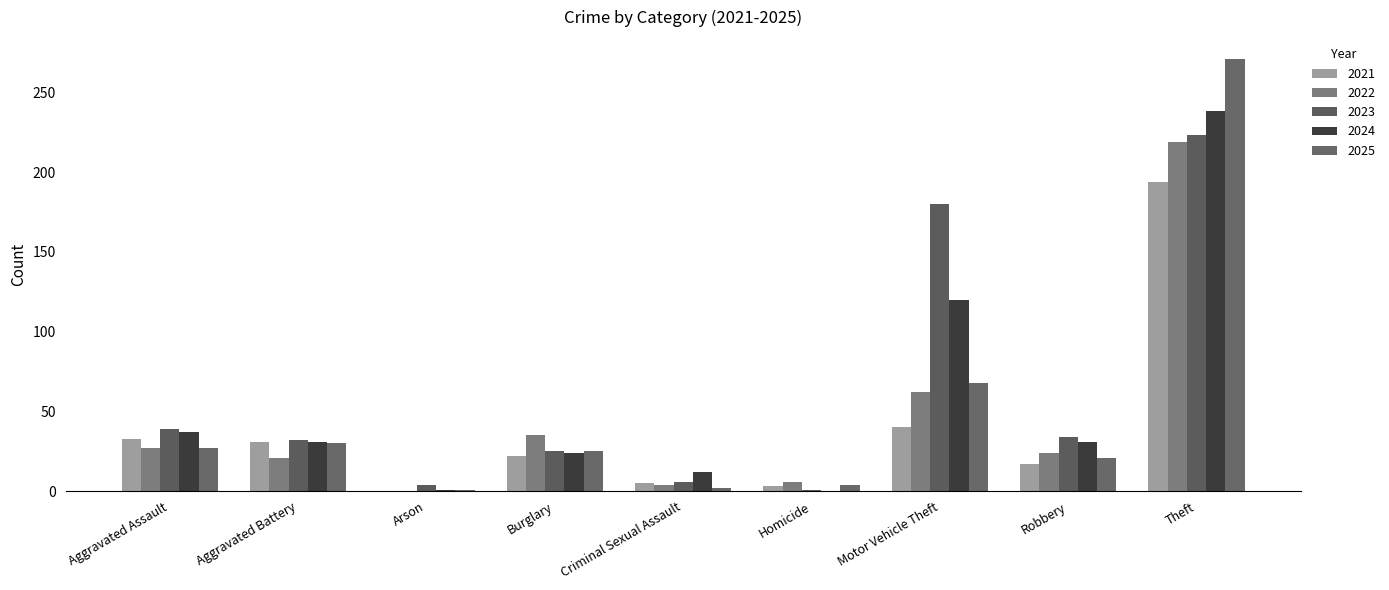

What is the label of the 9th bar from the right?

Aggravated Assault